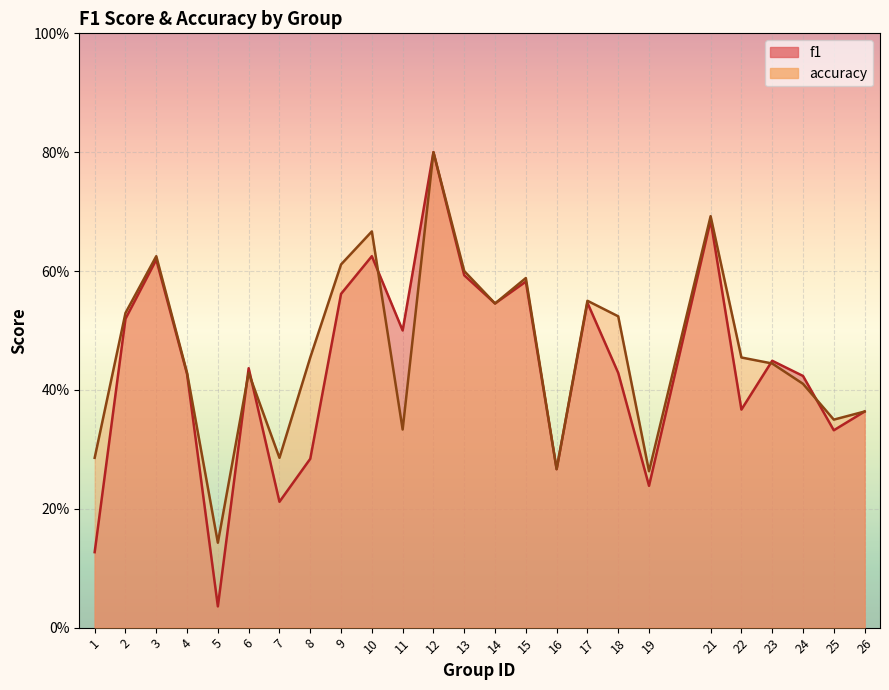

Reading right to left, extract all data points from this chart.

f1: 0.4	0.3	0.4	0.4	0.4	0.7	0.2	0.4	0.5	0.3	0.6	0.5	0.6	0.8	0.5	0.6	0.6	0.3	0.2	0.4	0.0	0.4	0.6	0.5	0.1
accuracy: 0.4	0.3	0.4	0.4	0.5	0.7	0.3	0.5	0.6	0.3	0.6	0.5	0.6	0.8	0.3	0.7	0.6	0.5	0.3	0.4	0.1	0.4	0.6	0.5	0.3